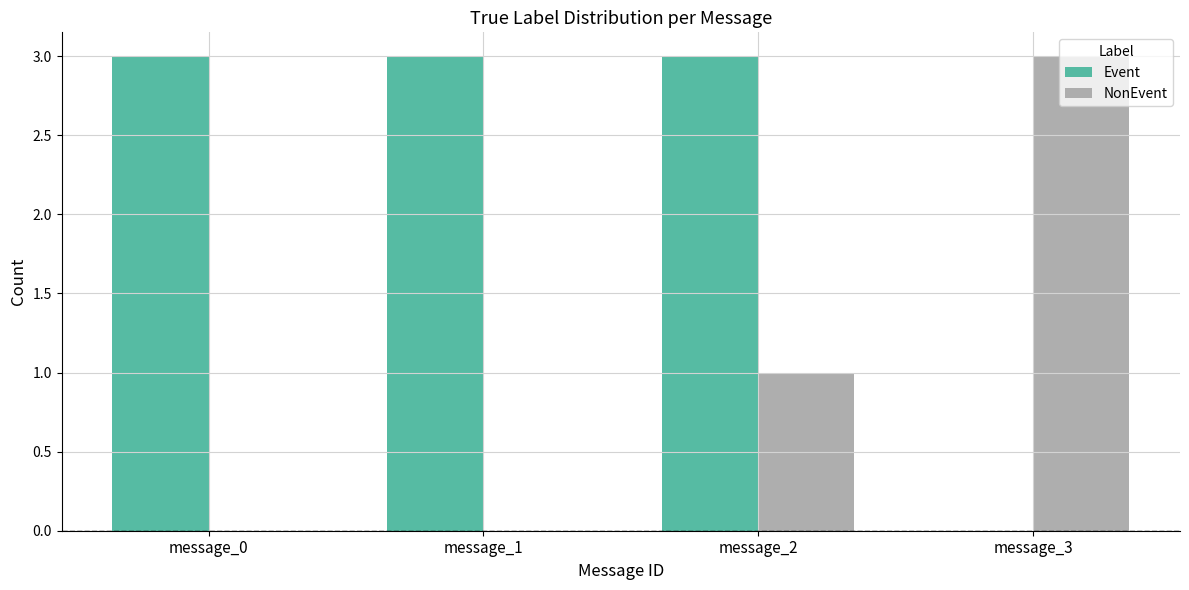

How many Event values are between 3 and 4?

3